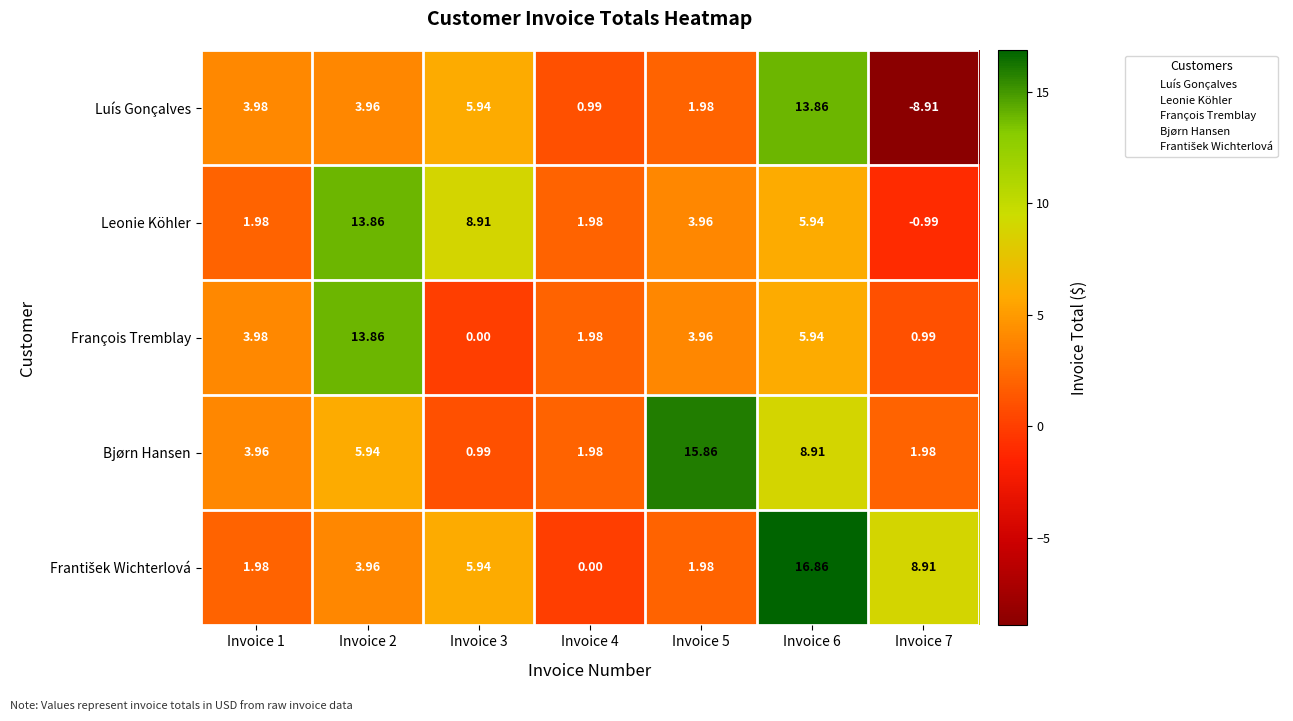

At which category is the sum across all series the highest?

Invoice 6